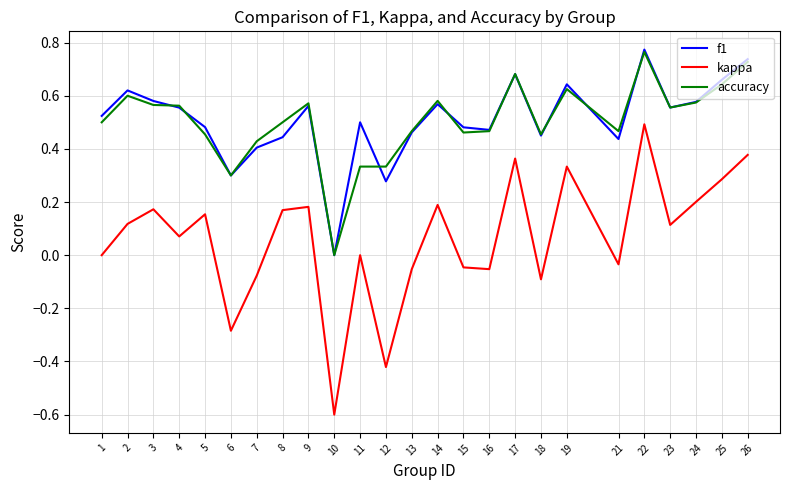

Which category has the highest value across all series?

22